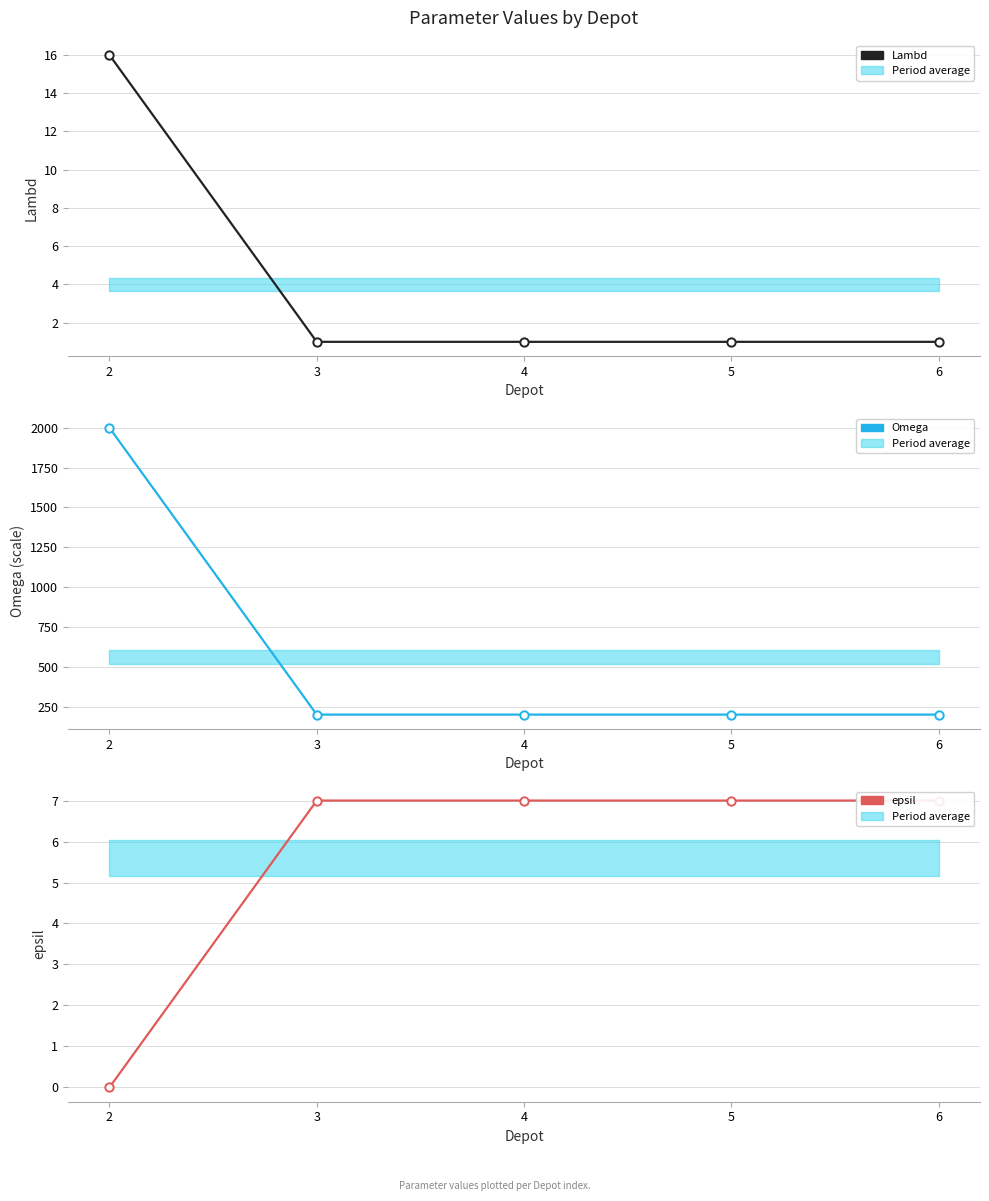

Rank the series by their maximum value, from lowest to highest.

epsil, Lambd, Omega